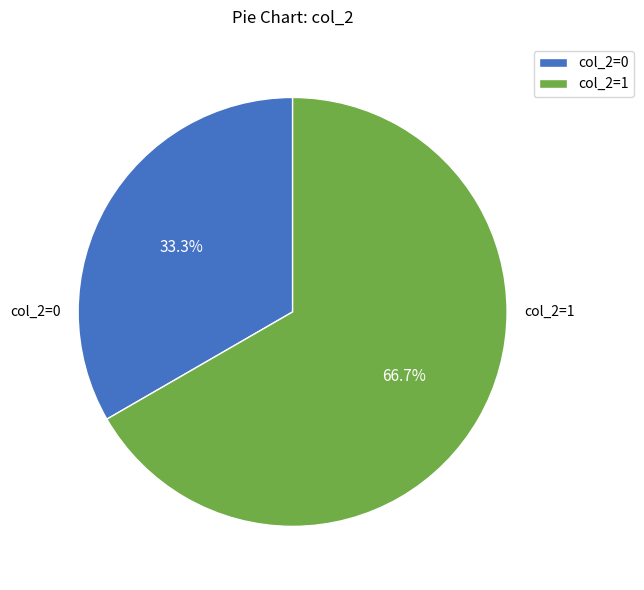

Which category has the smallest portion of the pie?

col_2=0